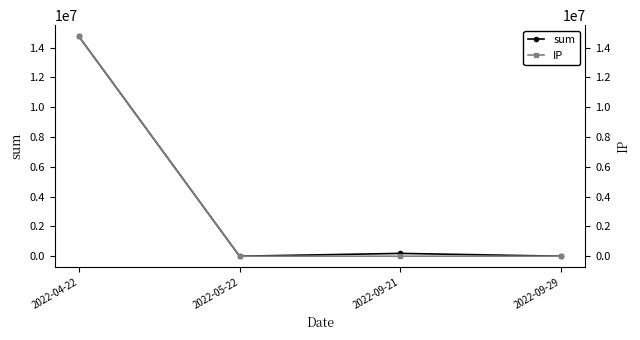

What is the difference between the highest and lowest values at 2022-04-22?

21.0